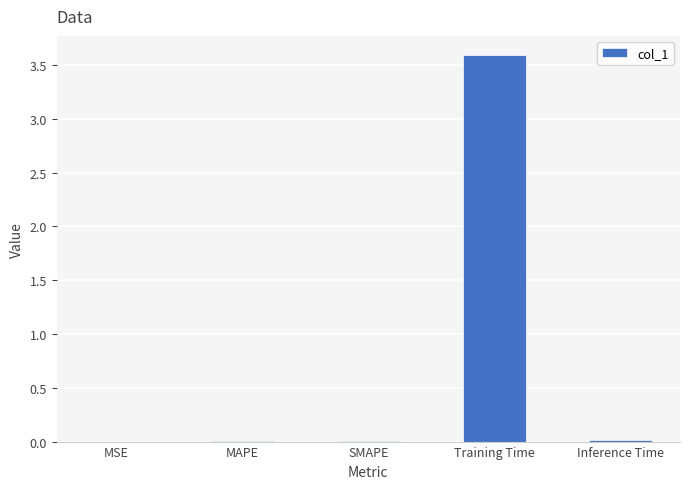

What is the greatest value displayed?

3.6